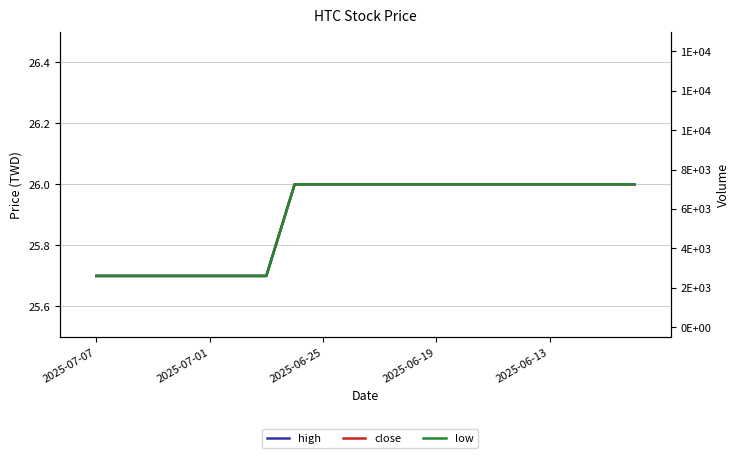

How many bars are there in total?

80